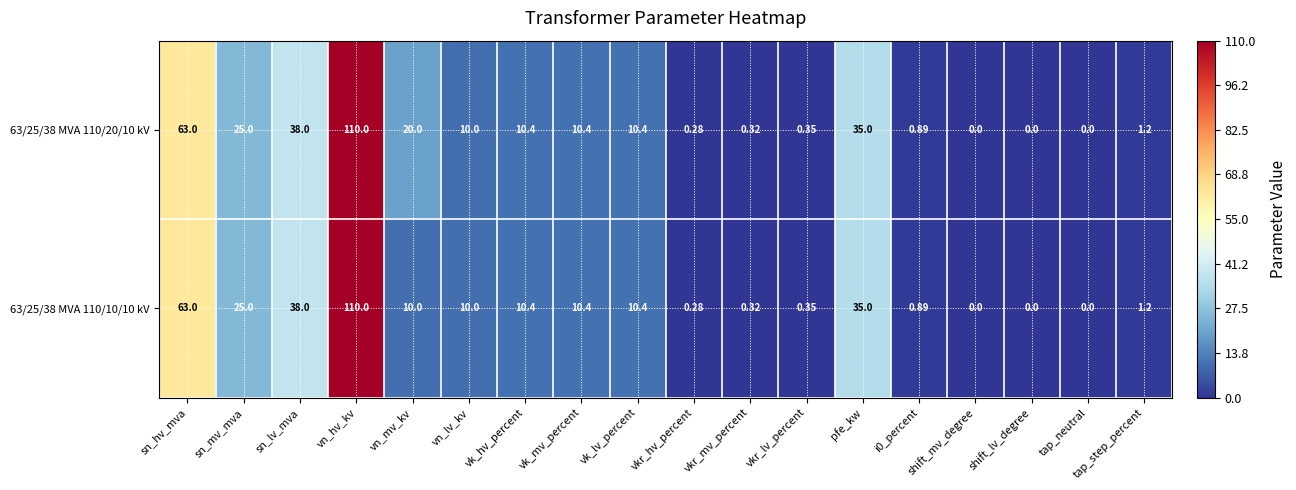

How many series are shown in this chart?

2